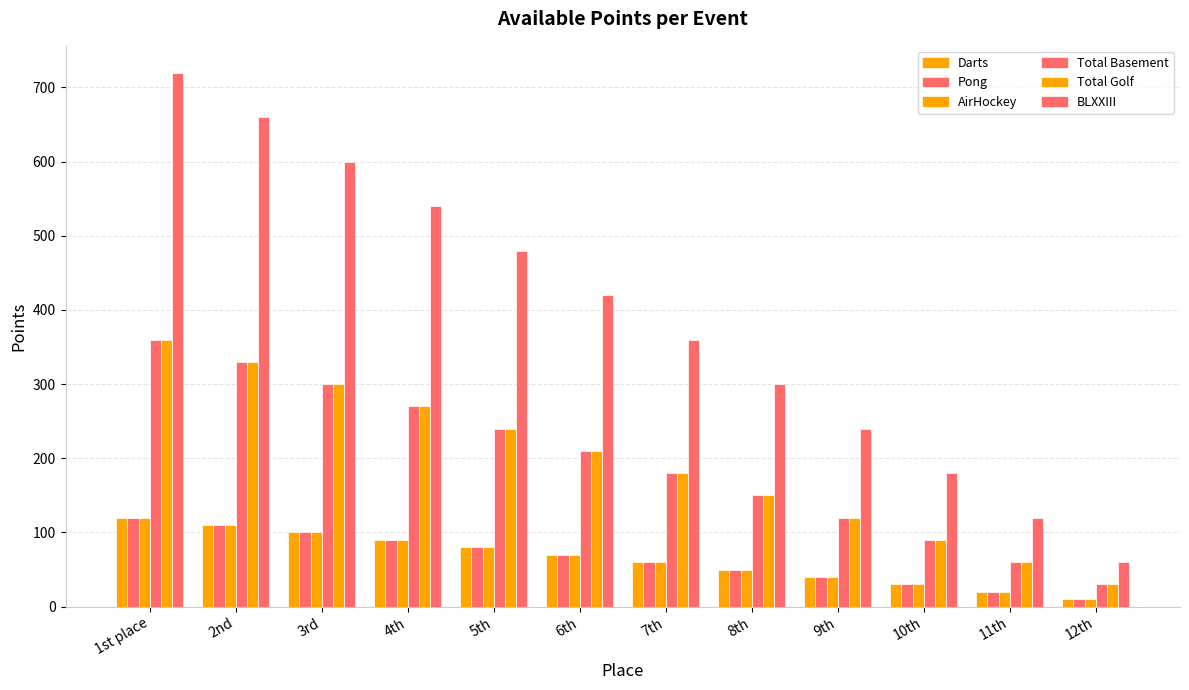

How many bars are there in each group?

6